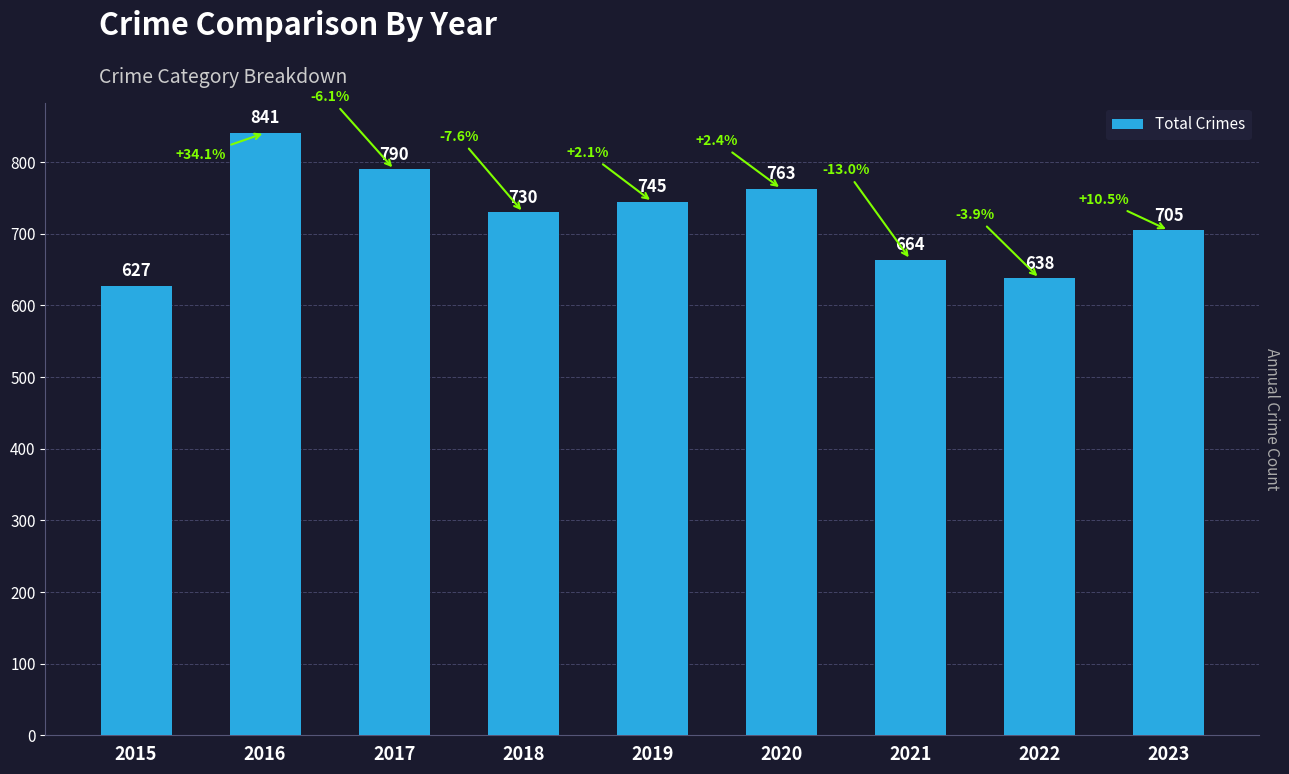

What is the change in value from 2016 to 2023?

-136